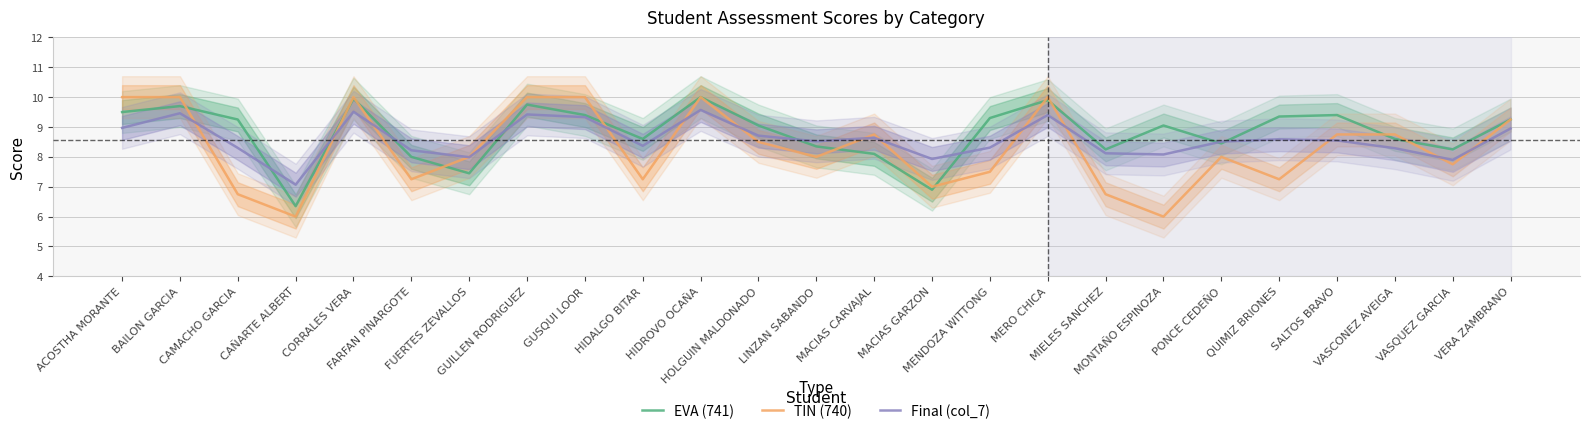

At which category is the sum across all series the highest?

HIDROVO OCAÑA